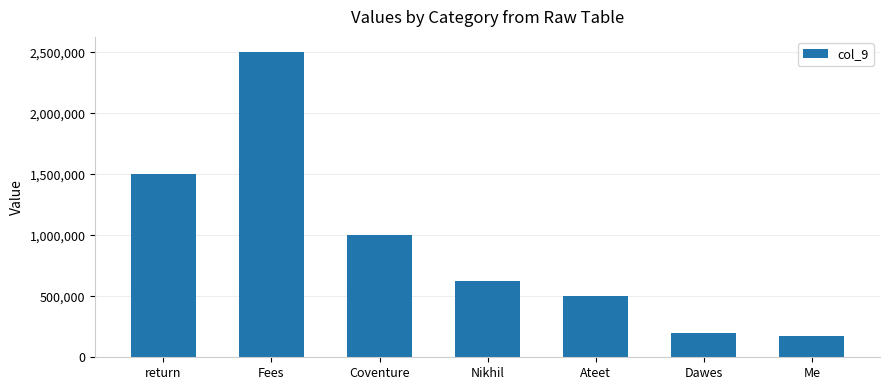

What is the label of the 6th bar from the left?

Dawes